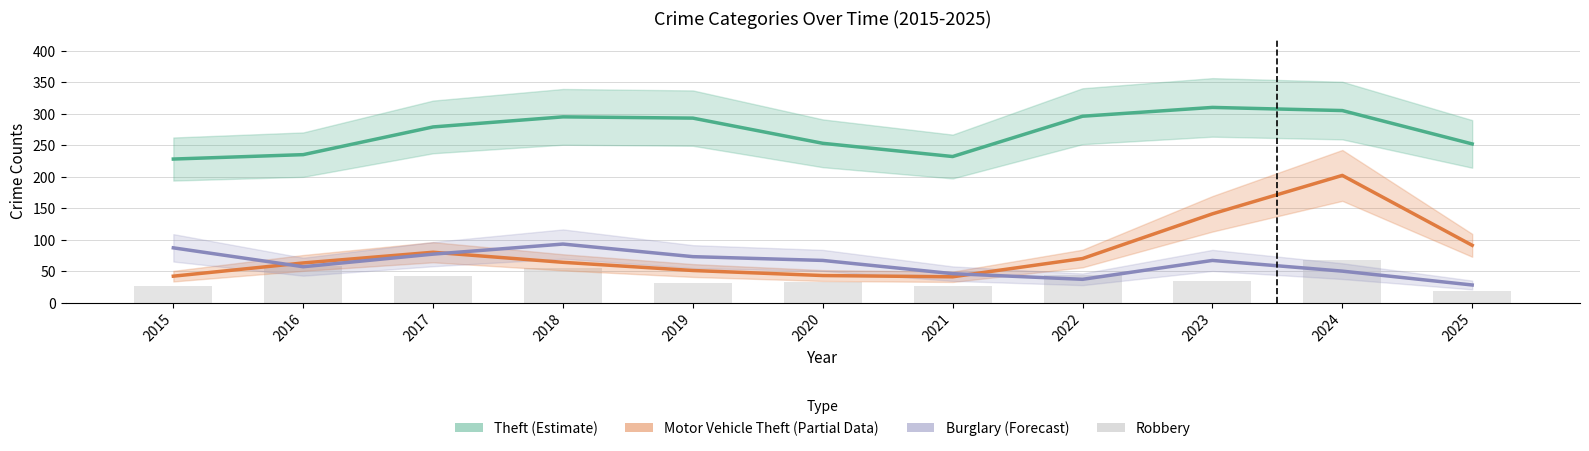

The Motor Vehicle Theft (Partial) series shows 202 at 2024. True or false?

True